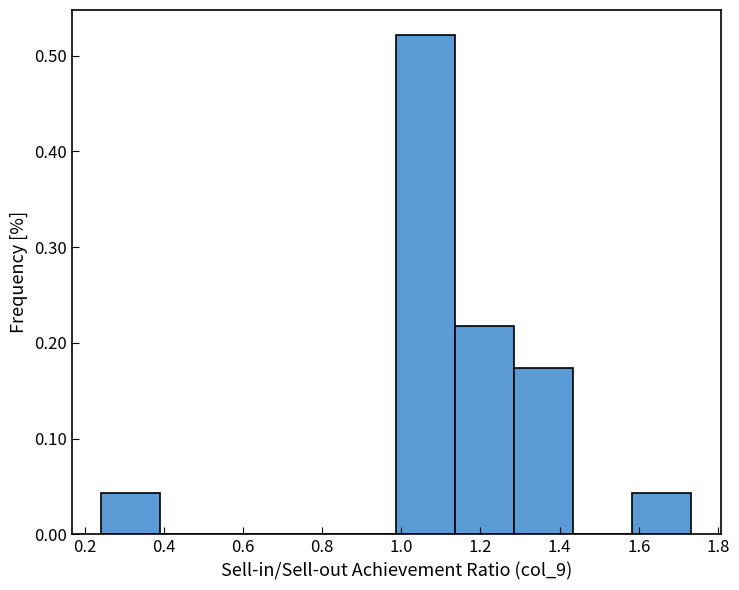

Reading left to right, transcribe this chart: for each bar, give the range it covers on the x-axis and its height. Neither the bar edges nor the heights are printed on the chart, so give them approximately, as read against the axes.

0.24 to 0.40: 0.04
0.40 to 0.54: 0
0.54 to 0.68: 0
0.68 to 0.84: 0
0.84 to 0.98: 0
0.98 to 1.14: 0.52
1.14 to 1.28: 0.22
1.28 to 1.44: 0.17
1.44 to 1.58: 0
1.58 to 1.74: 0.04